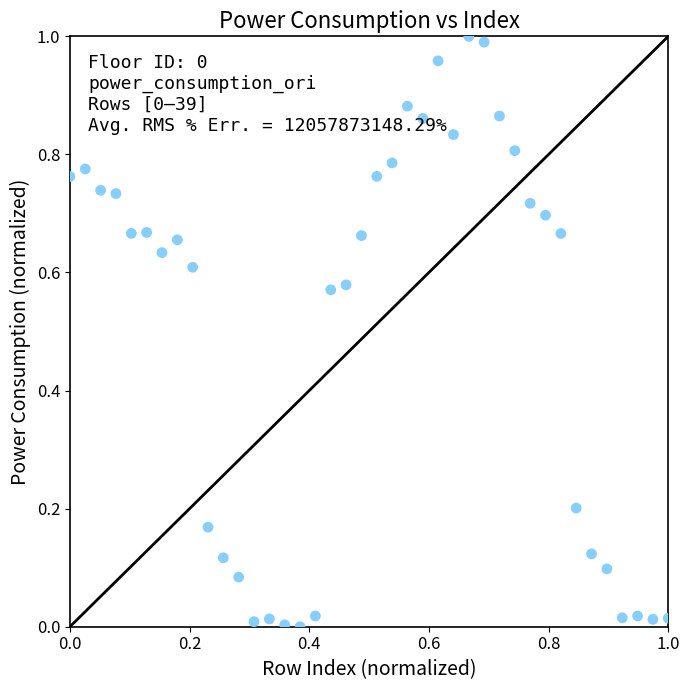

Count the number of points in this scatter plot.

40